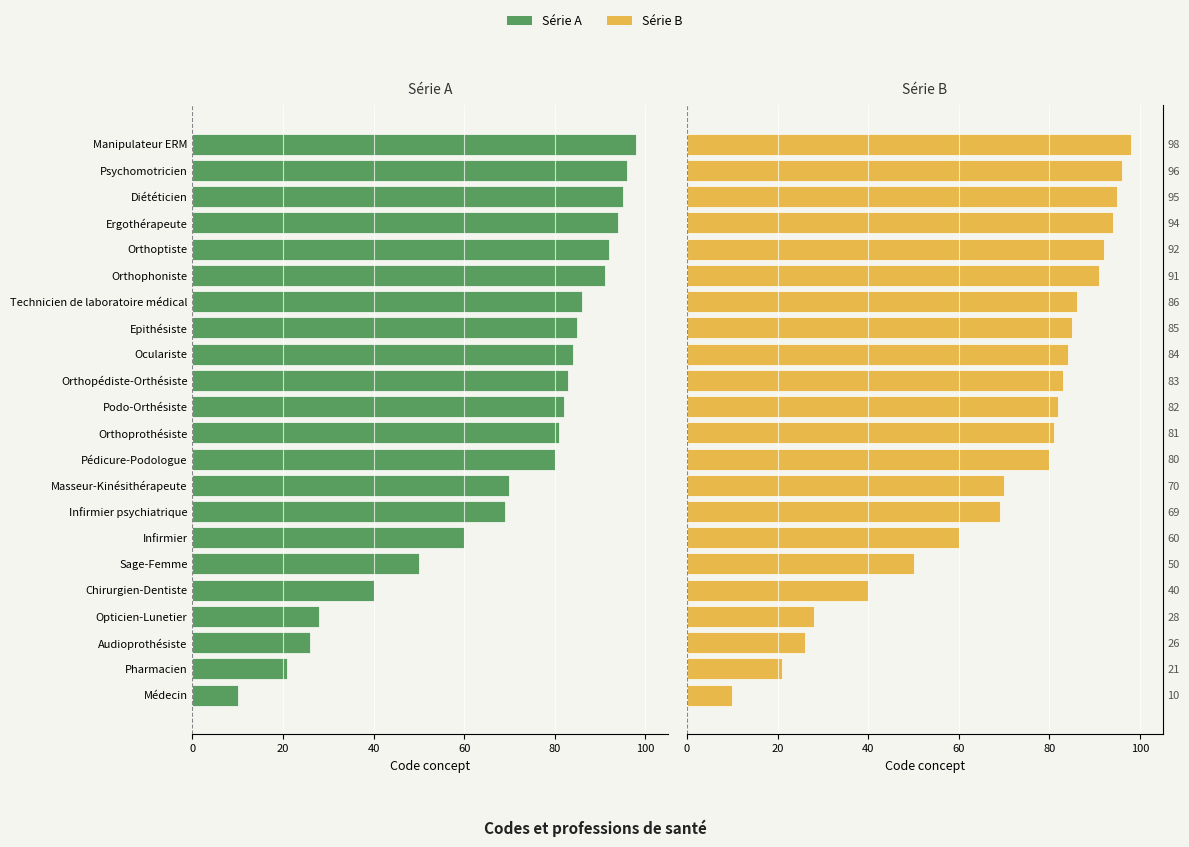

What value does the Code (série B) series have at Opticien-Lunetier?

28